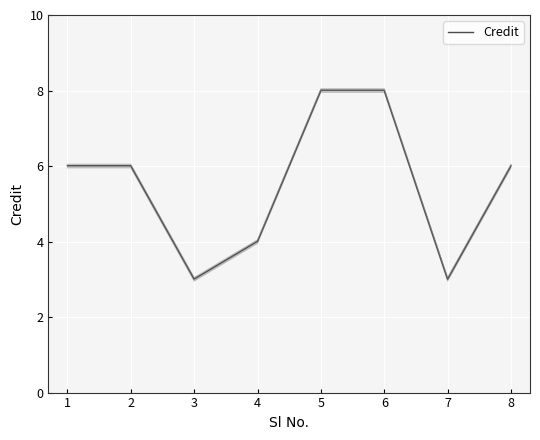

Approximately how many times larger is the value at 4 compared to 5?

0.5